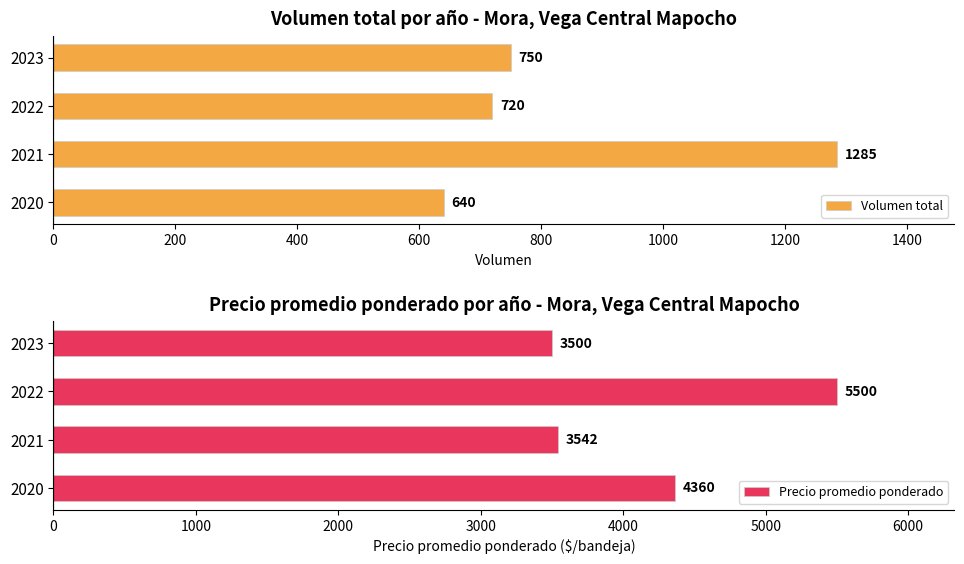

Reading left to right, what are all the values shown in this chart?

Volumen total: 640	1285	720	750
Precio promedio ponderado: 4360	3542	5500	3500